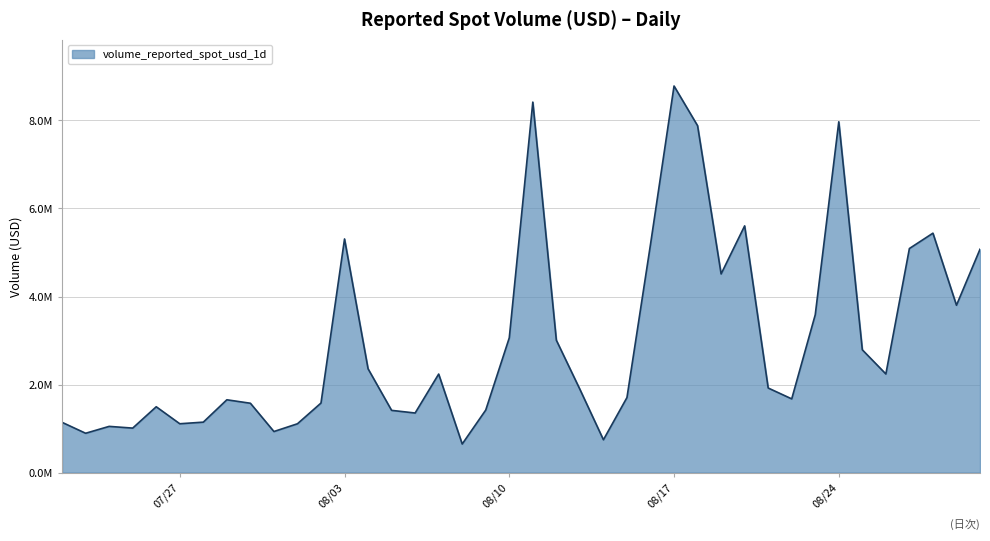

What is the smallest value displayed?

649598.9